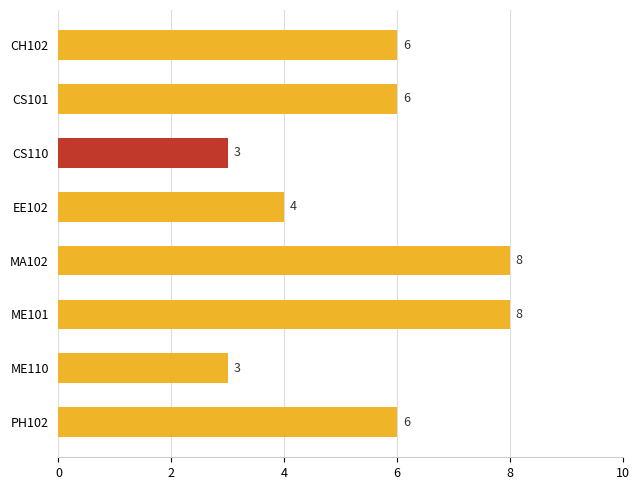

What is the smallest value displayed?

3